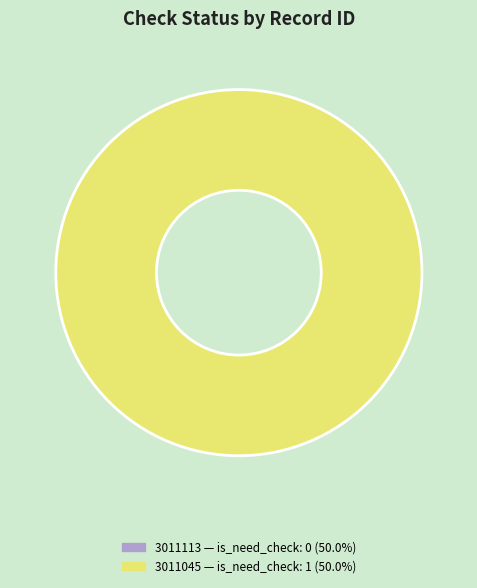

To the nearest percent, what is the combined percentage of 3011113 and 3011045?

100%